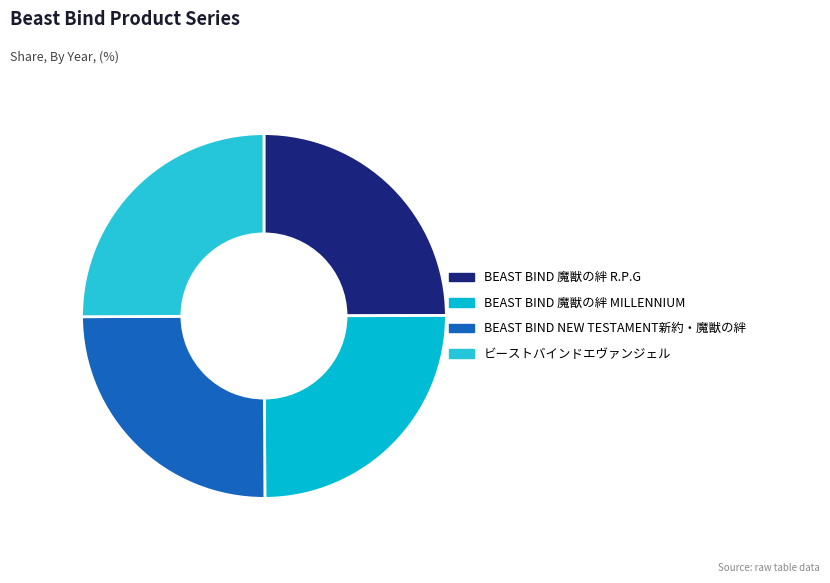

Which slice is the largest?

ビーストバインドエヴァンジェル